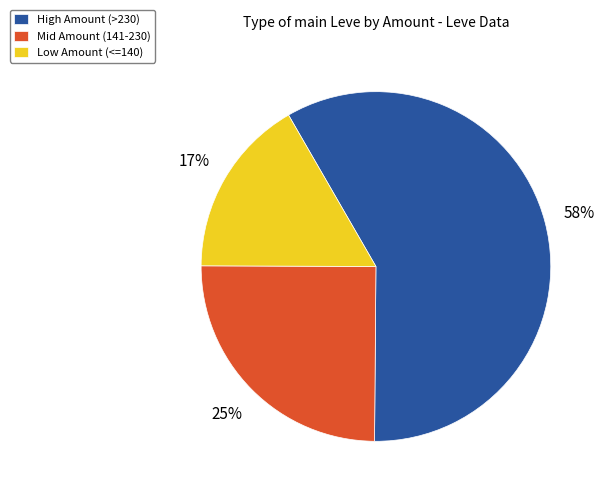

How many slices are in this pie chart?

3